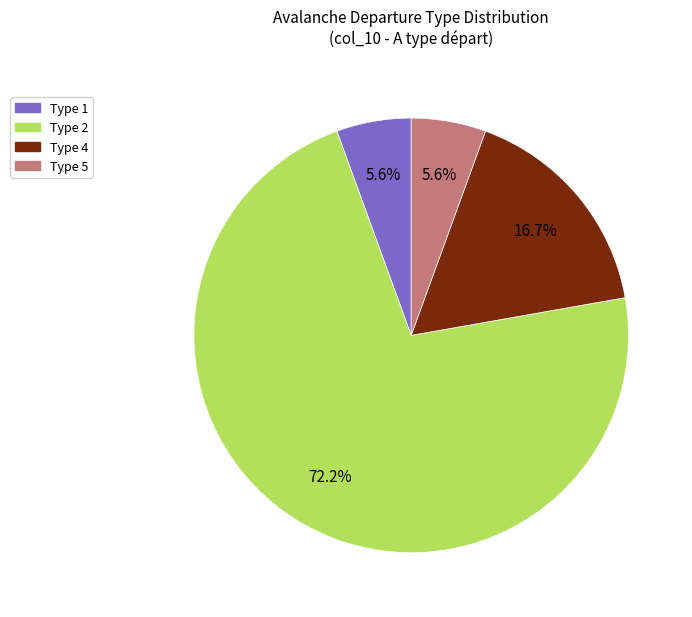

What is the largest slice in the pie chart?

Type 2